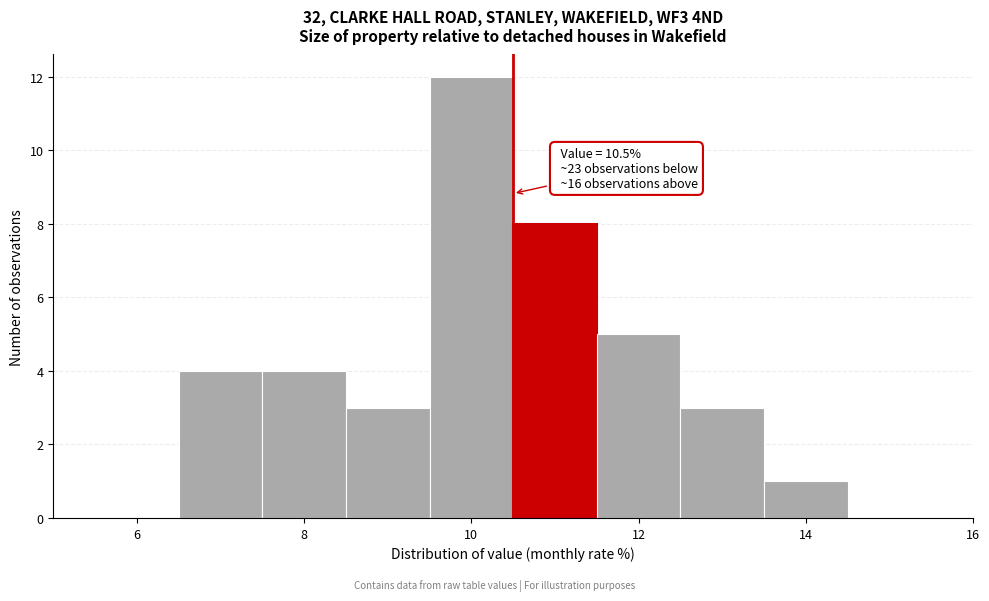

Over which range of the x-axis is the bar tallest?

9.5 to 10.5